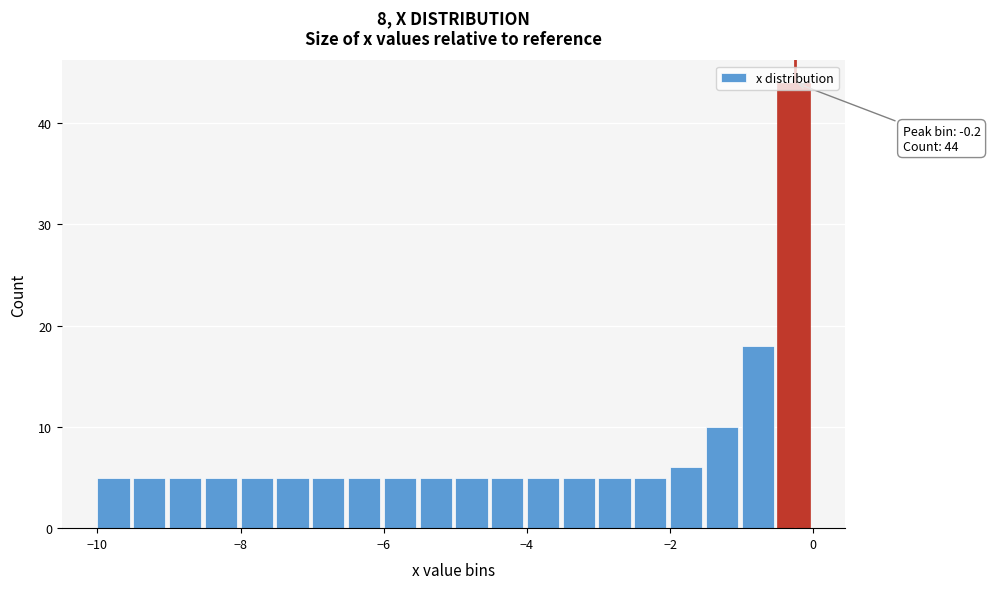

Around what value on the x-axis is the tallest bar? Give the approximate position of its centre, as read against the axis.

-0.2